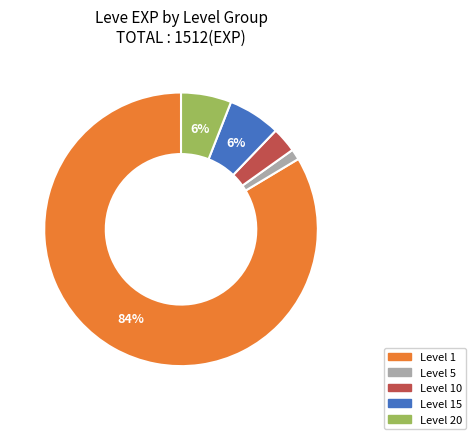

Count the number of slices in the pie.

5